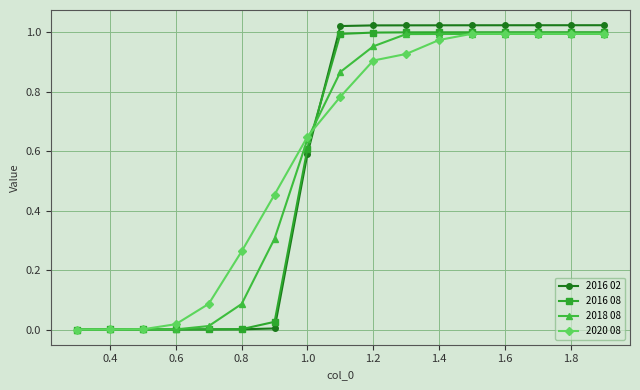

Which series has the largest range (max minus min)?

2016 02